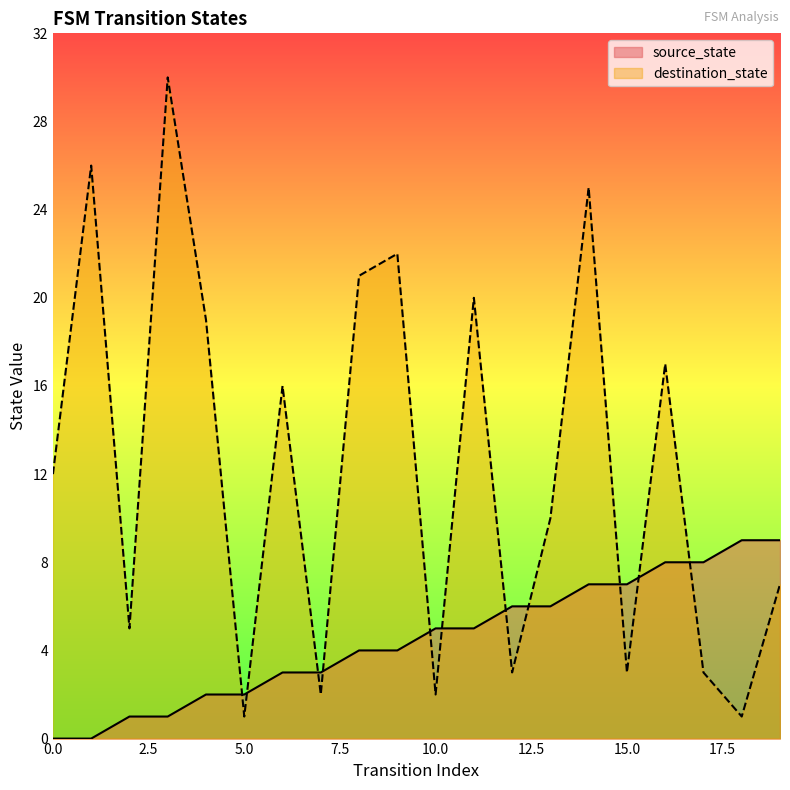

Which series has the widest spread of values?

destination_state